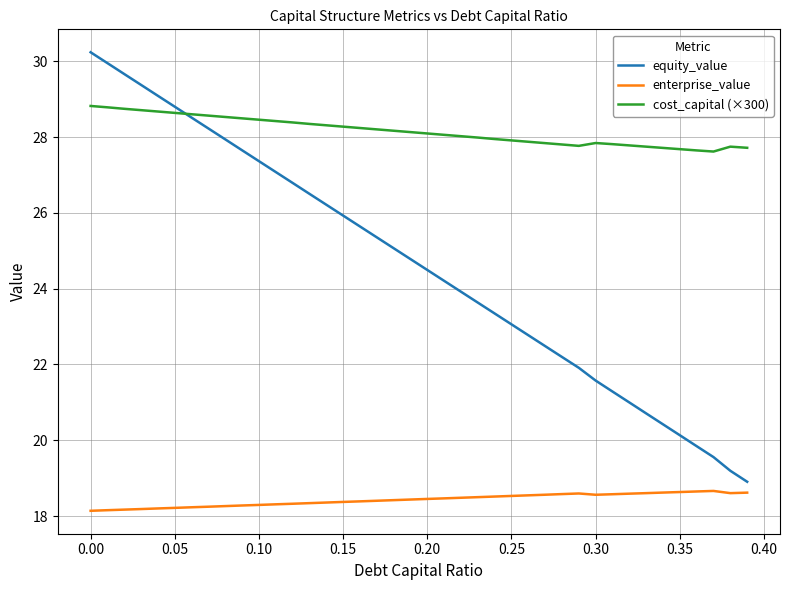

True or false: equity_value and enterprise_value intersect in this chart.

False